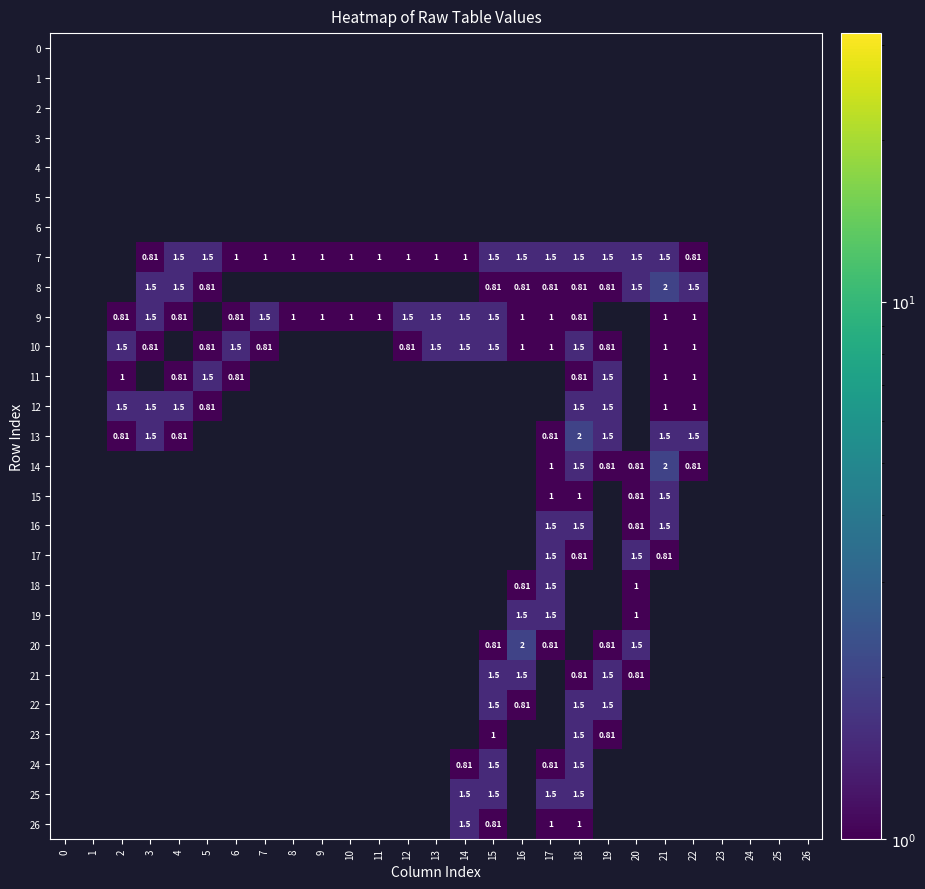

Count the number of data series in this chart.

27